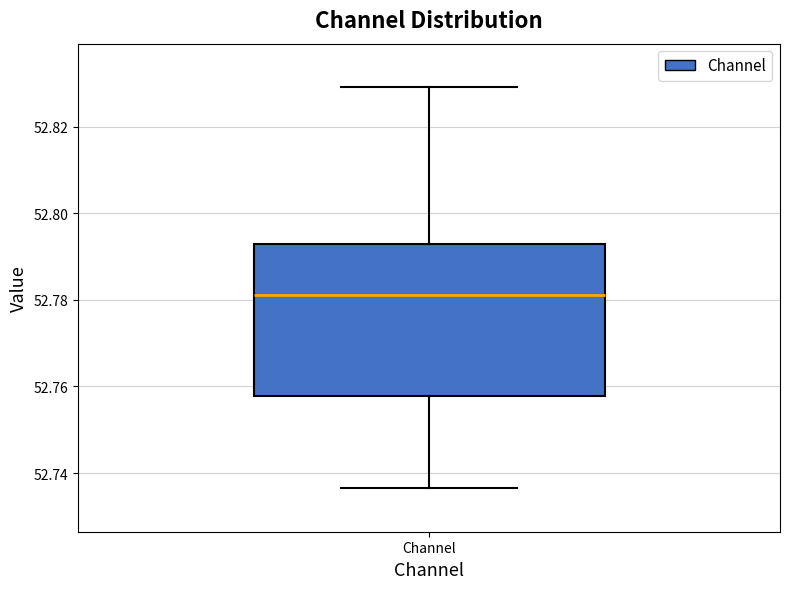

Transcribe this box plot: give where the median line is, the range the box spans, and where the two whiskers end, as read against the y-axis. The values are not printed on the chart, so give them approximately, as read against the axis.

median 52.782, box 52.758 to 52.792, whiskers 52.736 to 52.830